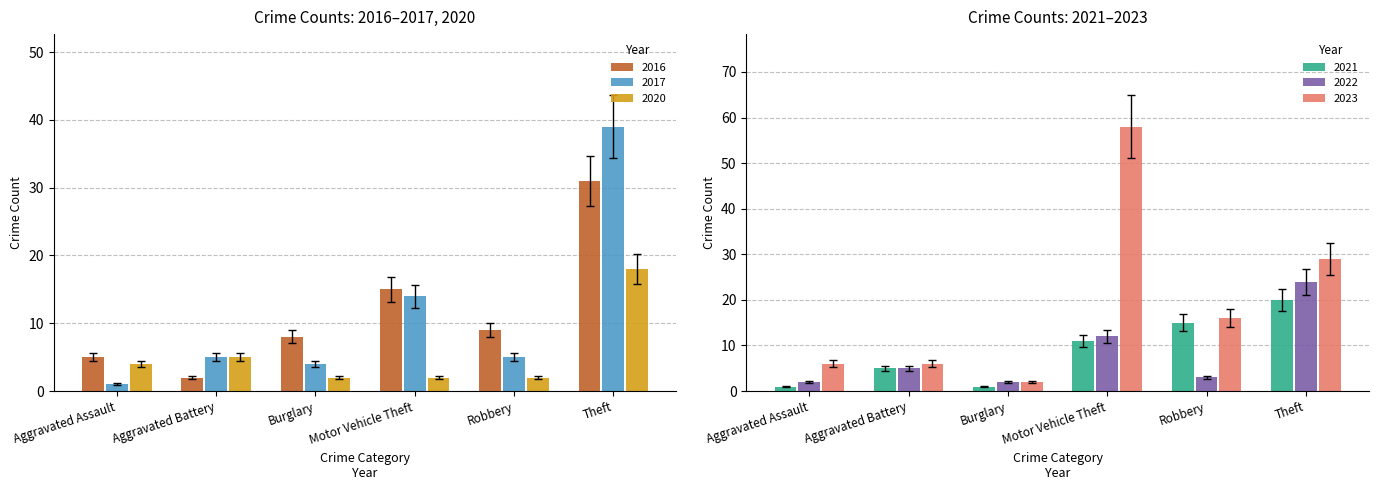

What is the smallest value displayed?

1.1